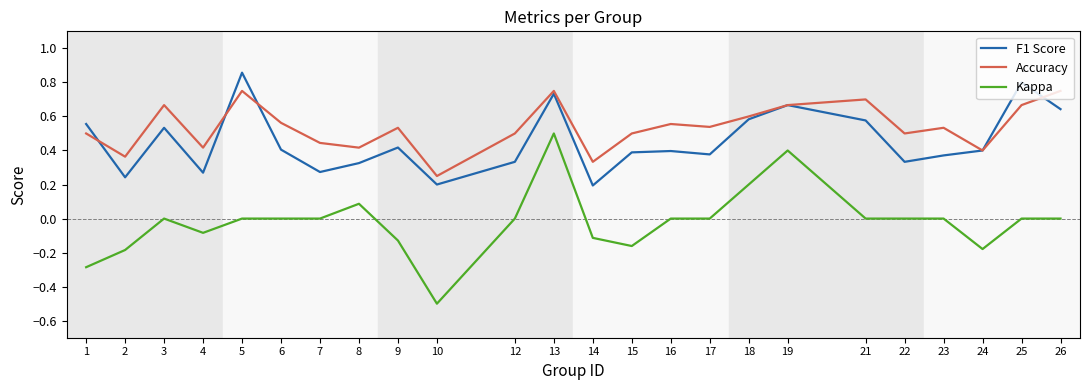

Is it true that Kappa equals 0.4 at 19?

True